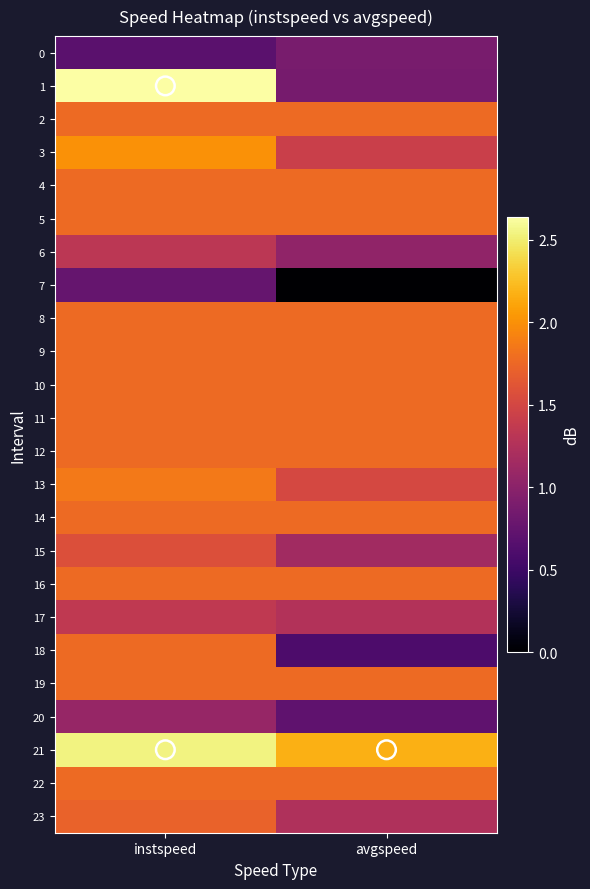

At which category is the sum across all series the highest?

instspeed